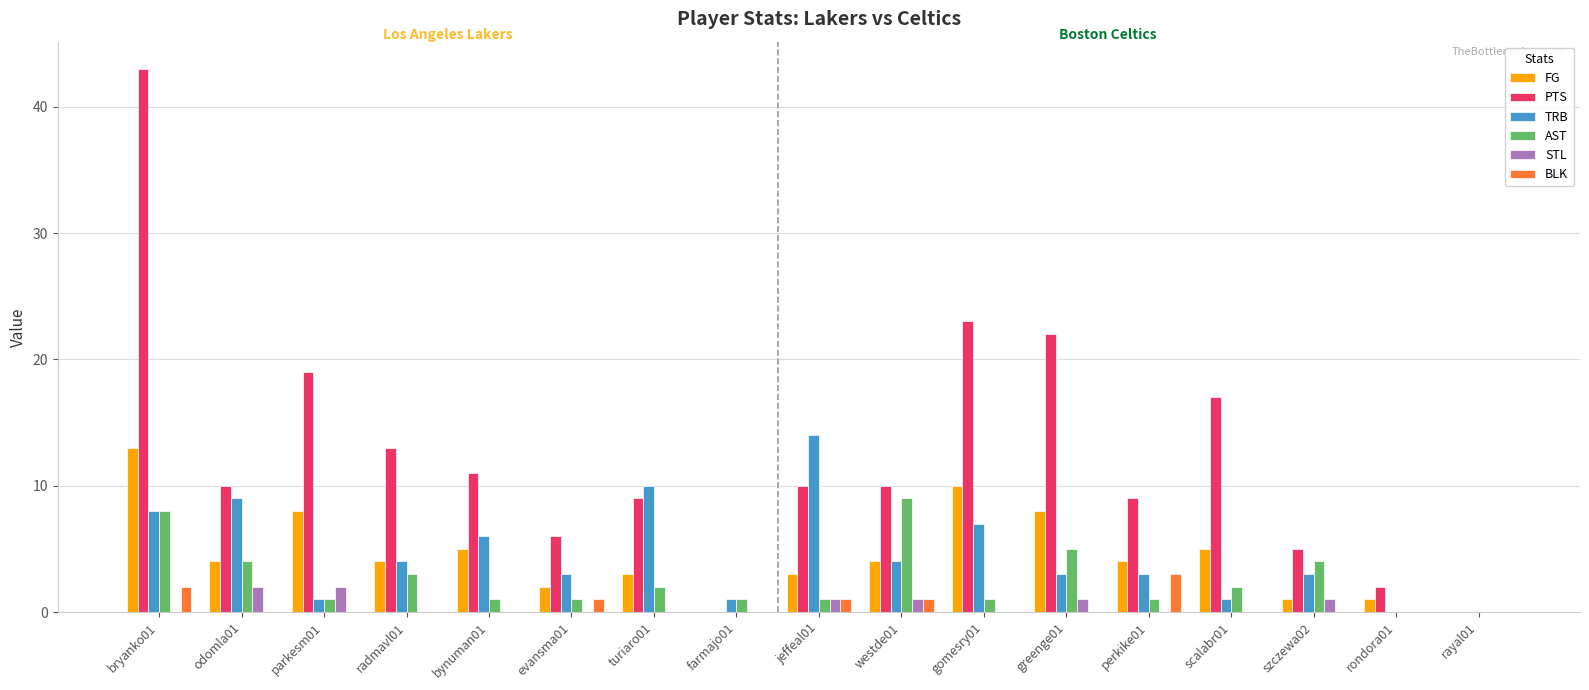

Which series has the largest range (max minus min)?

PTS